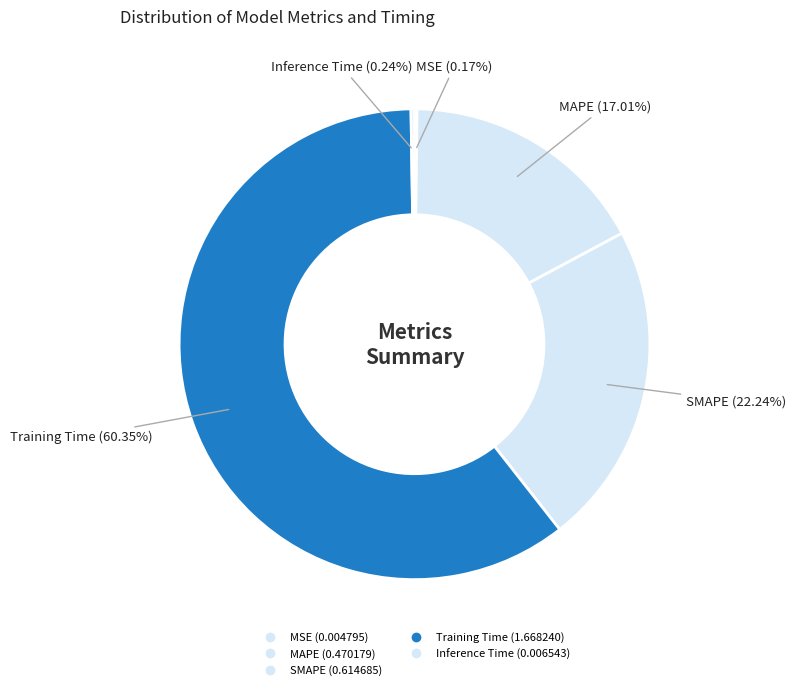

Does Training Time represent more than half of the total?

Yes